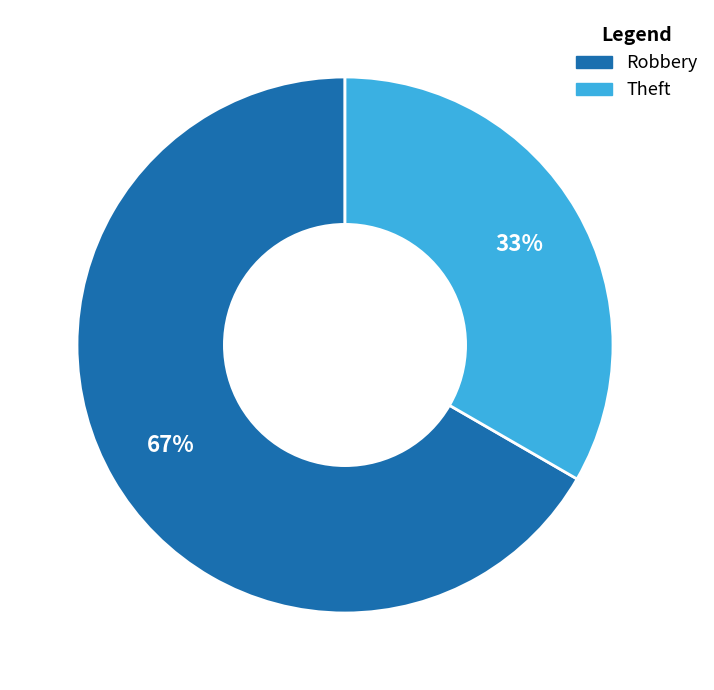

True or false: Theft accounts for 24% of the total.

False